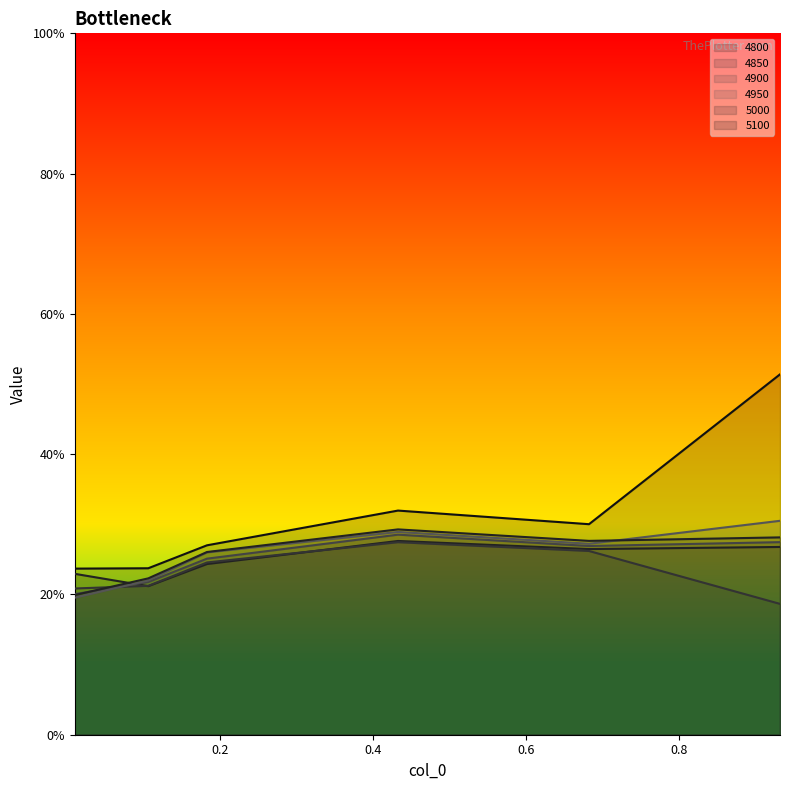

Which has a higher value, 0.9315068493150684 or 0.6821917808219178?

0.9315068493150684